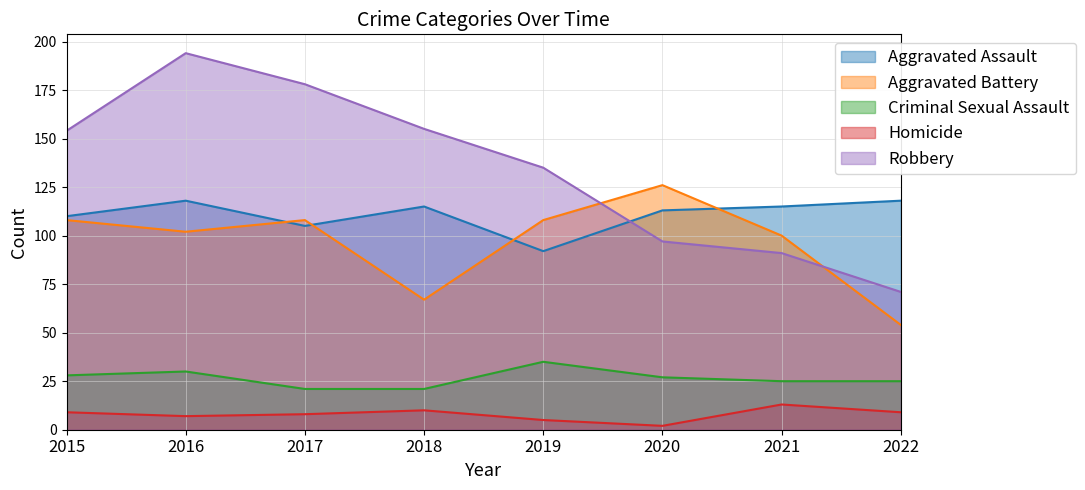

Between 2018 and 2022, which series saw the biggest shift?

Robbery